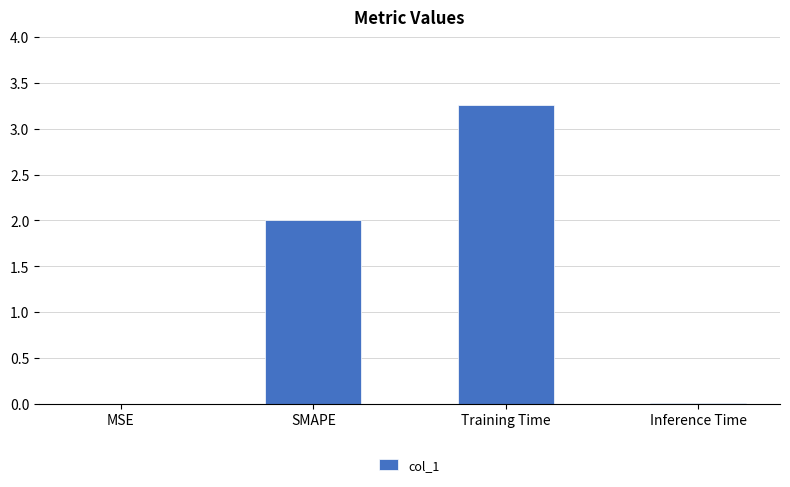

Between SMAPE and Inference Time, which is larger?

SMAPE